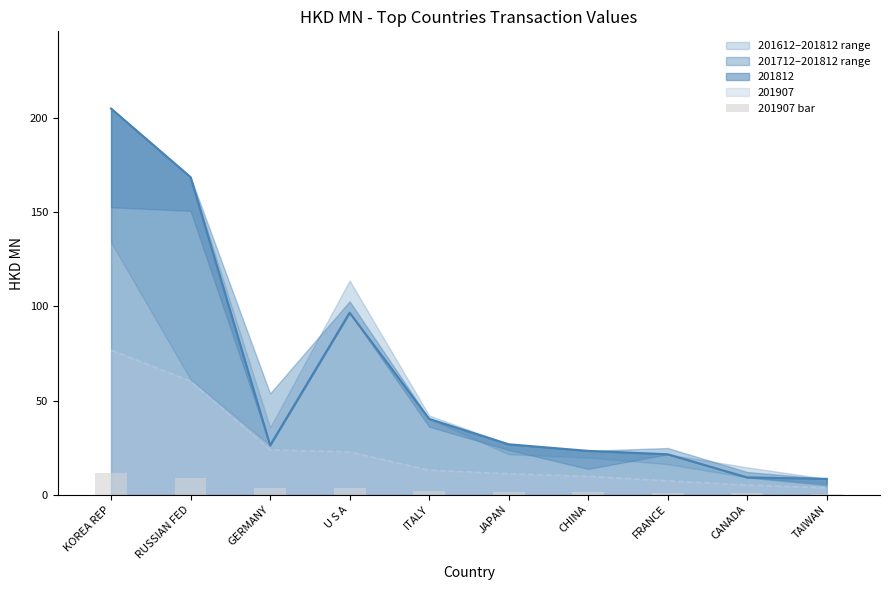

At which label is the value closest to 6?

GERMANY